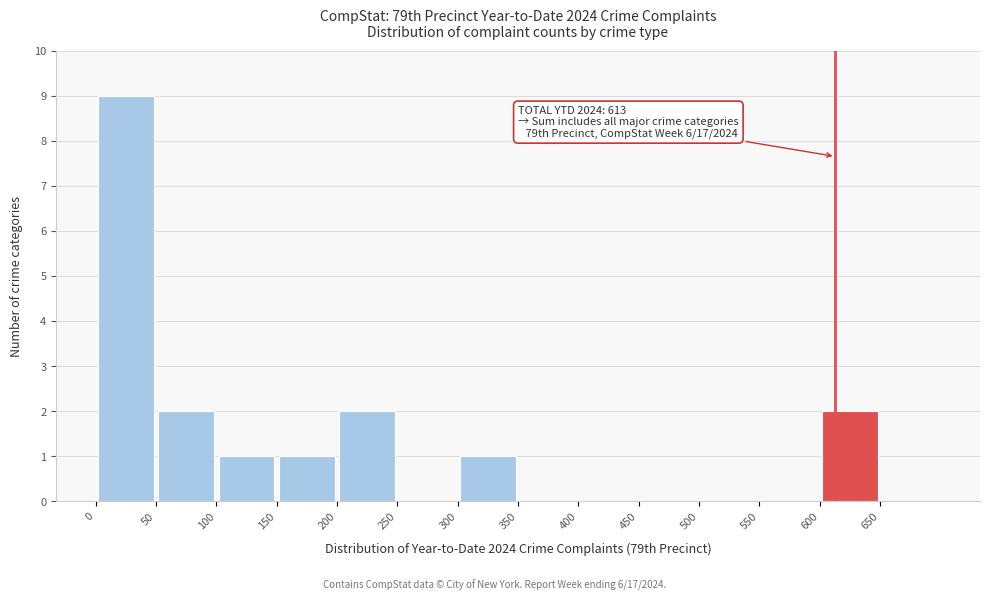

Over which range of the x-axis is the bar tallest?

0 to 50